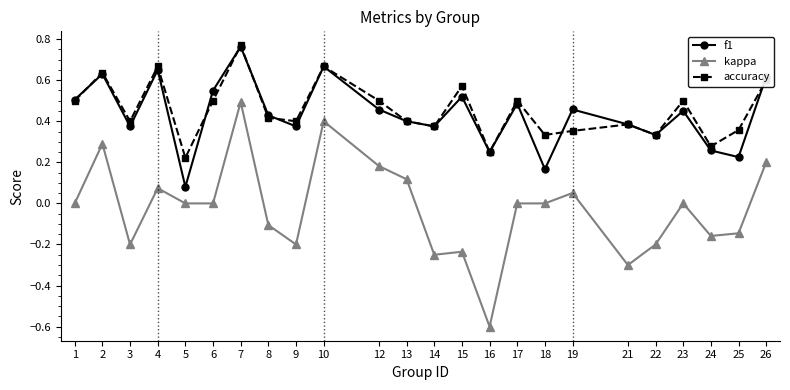

Which category has the lowest value in the accuracy series?

5